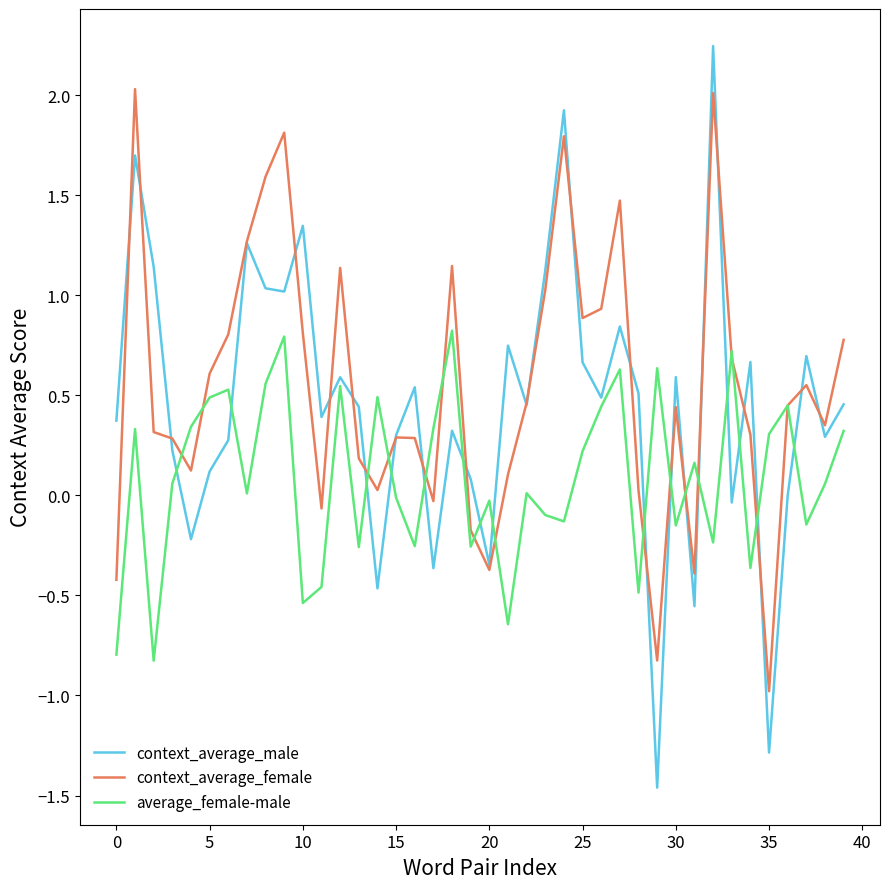

Rank the series by their maximum value, from lowest to highest.

average_female-male, context_average_female, context_average_male